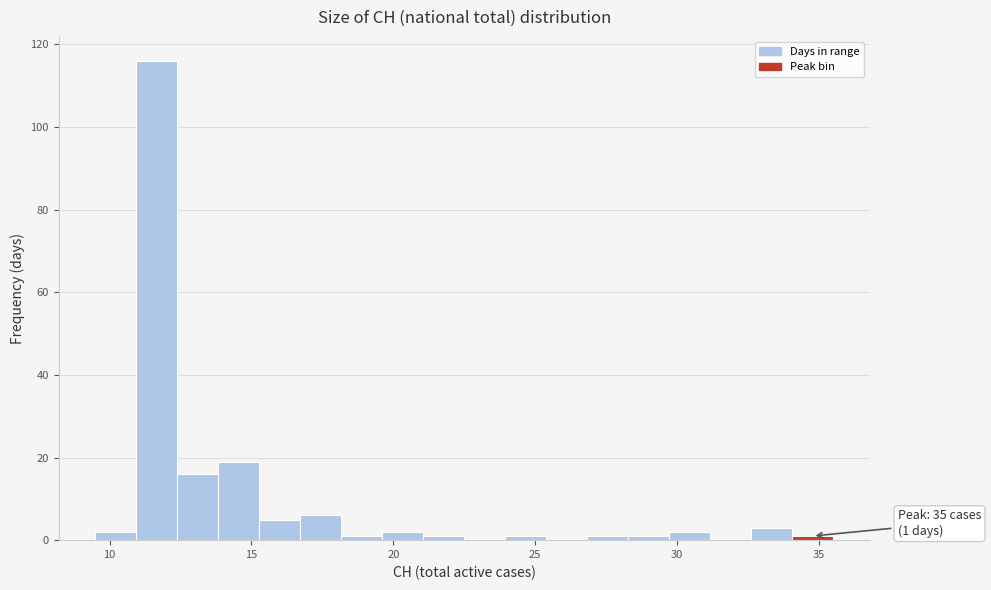

Read against the x-axis, roughly where is the centre of the tallest bar?

11.5